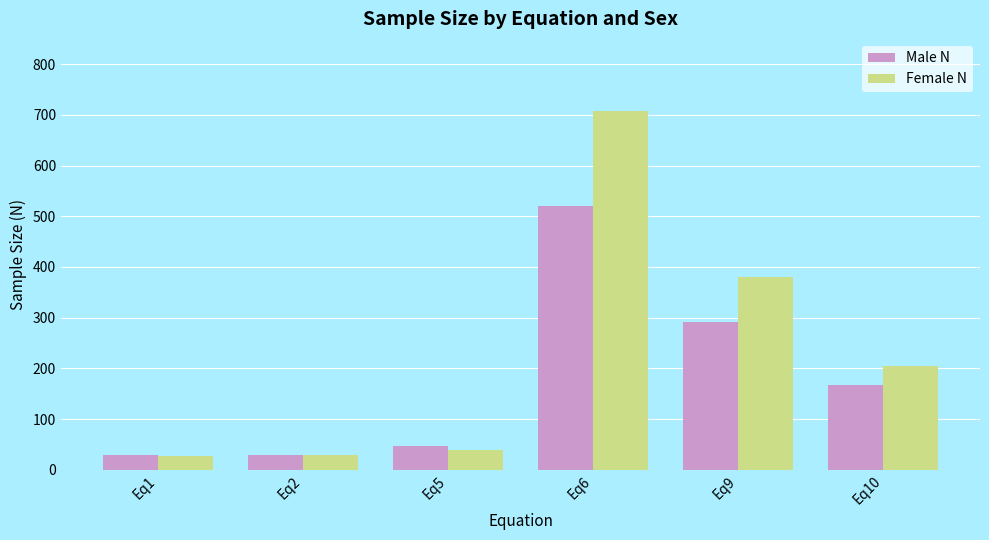

The Female N series shows 30 at Eq2. True or false?

True